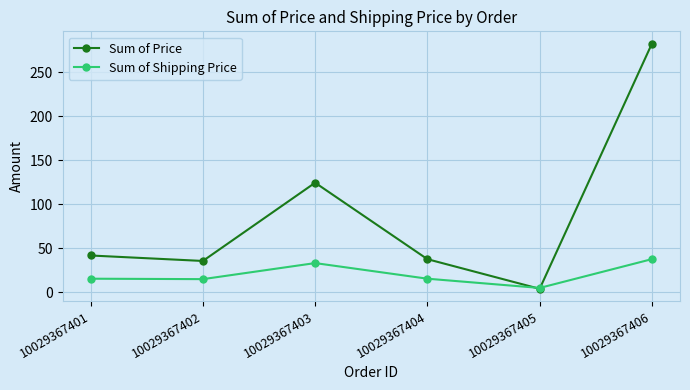

Does the chart have visible grid lines?

Yes